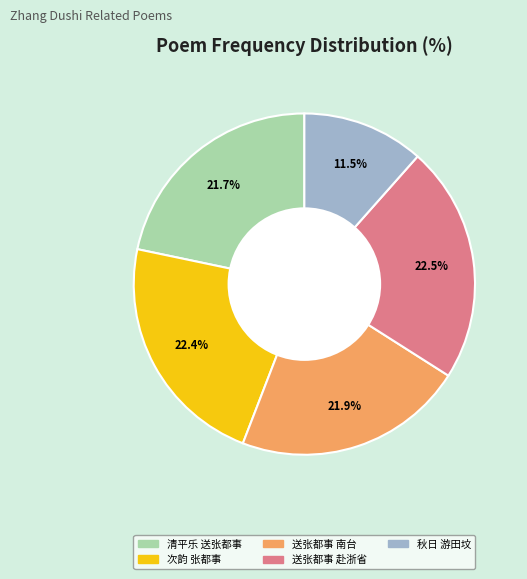

Is there a majority slice in this chart?

No